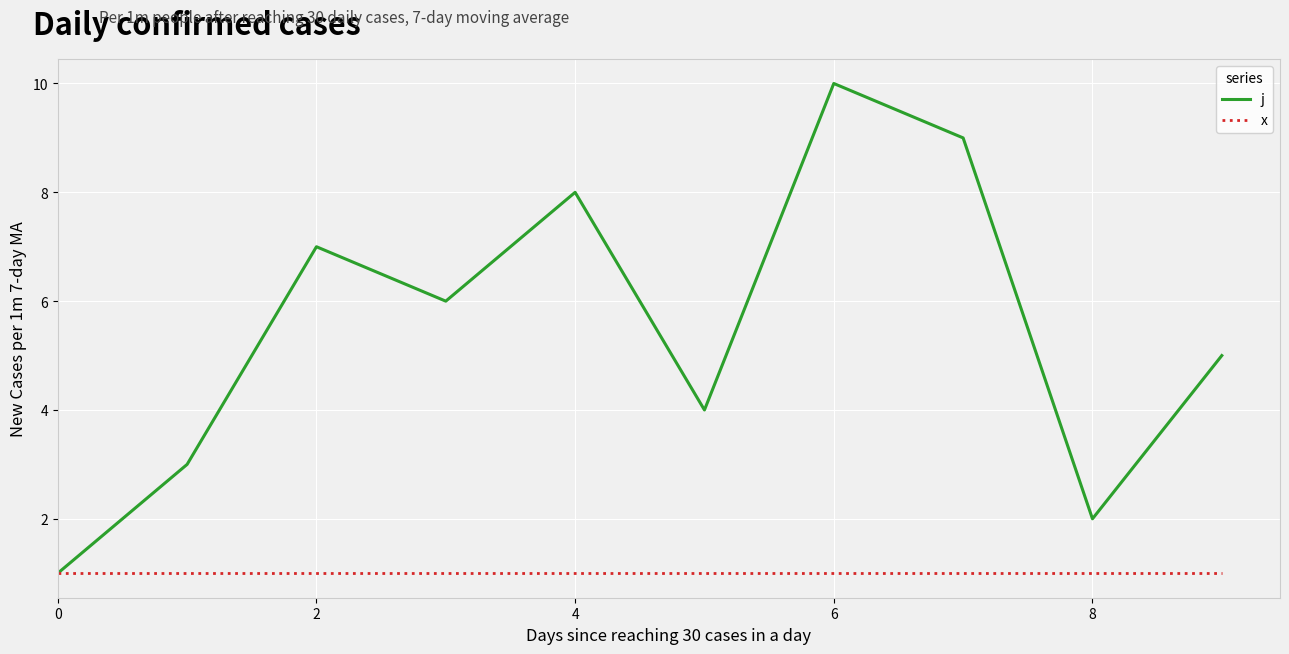

Which series has the largest total across all categories?

j